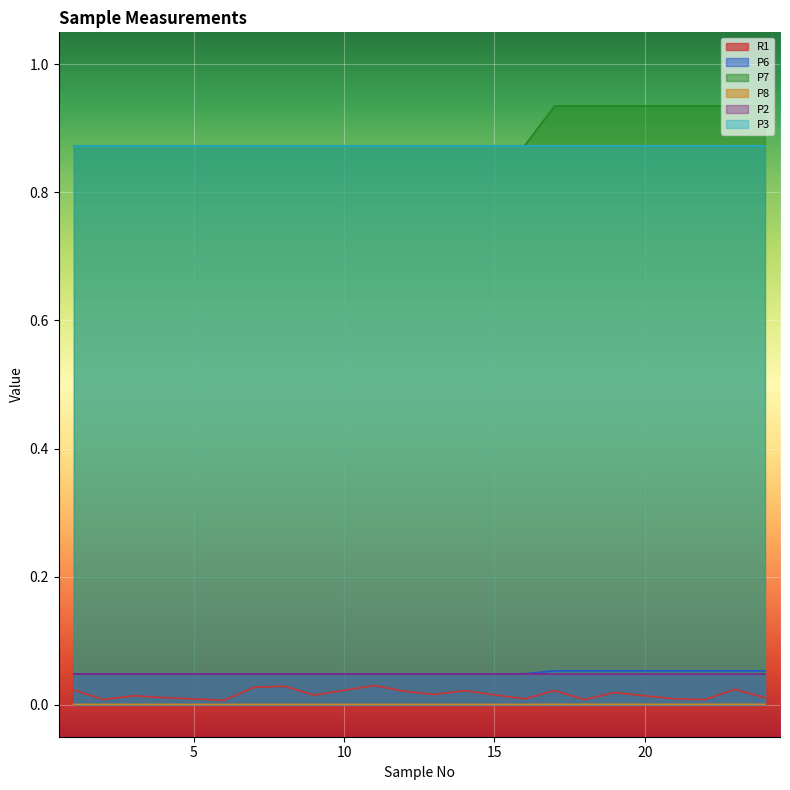

True or false: P7 has a value of 1.2 at 12.

False